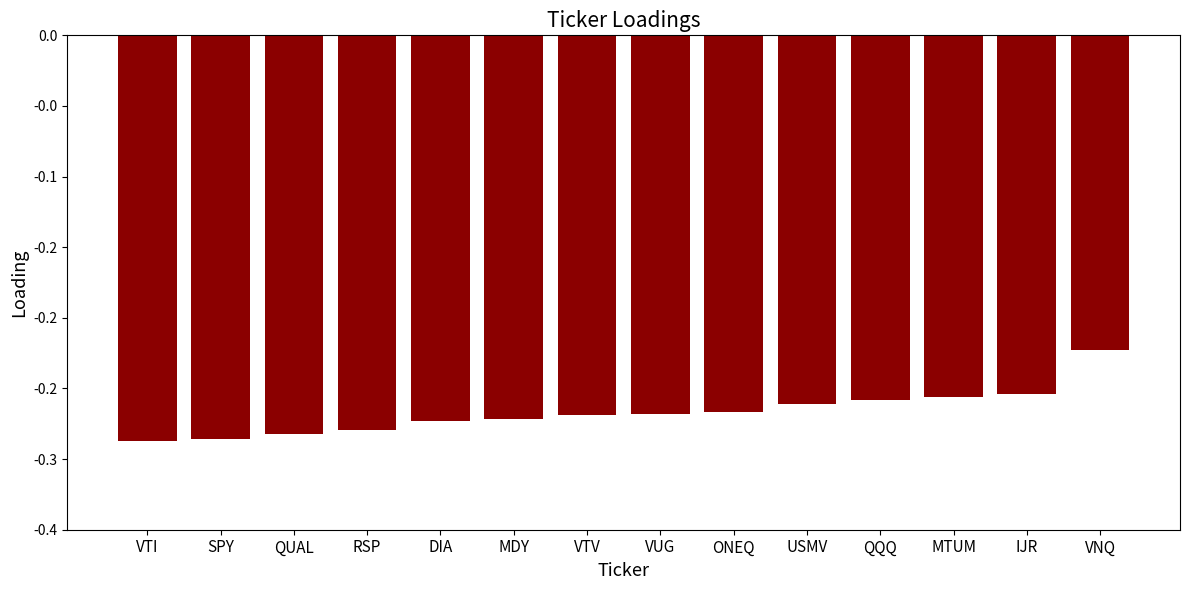

Does the chart contain any negative values?

Yes